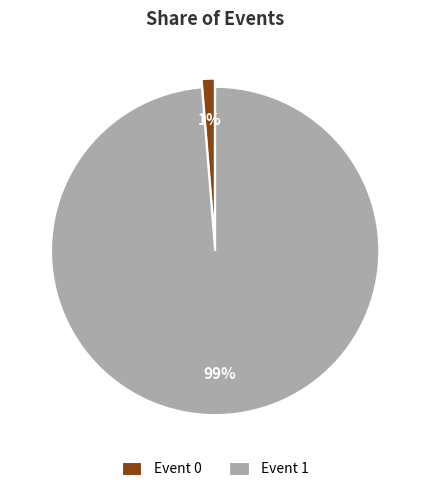

To the nearest percent, what is the average slice percentage?

50%